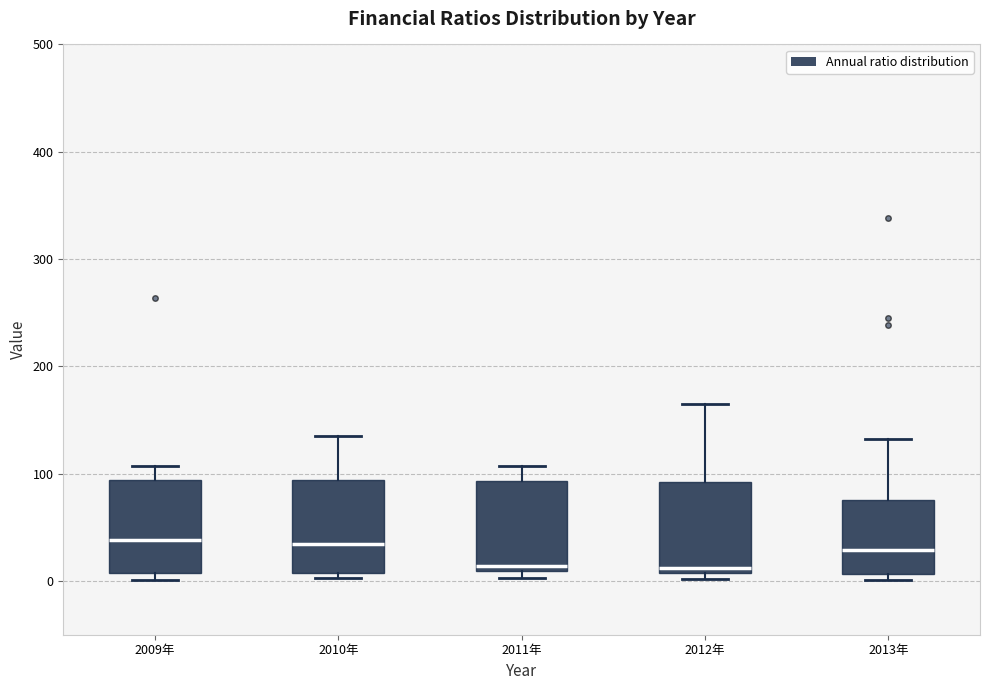

Where is the upper edge of the box for 2012年 on the y-axis? The values are not printed on the chart, so give them approximately, as read against the axis.

90